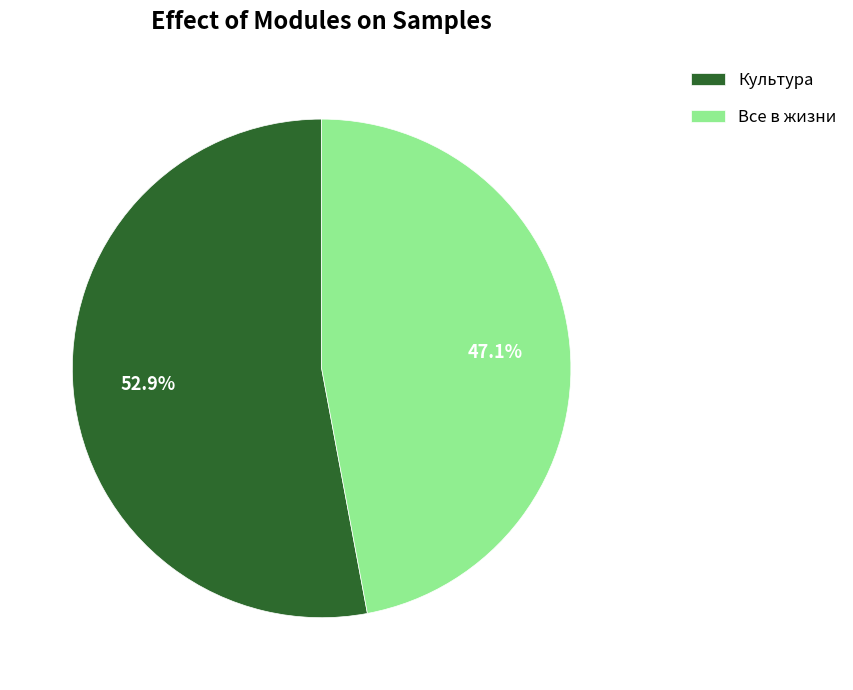

To the nearest percent, what is the difference between the largest and smallest slice percentages?

6%